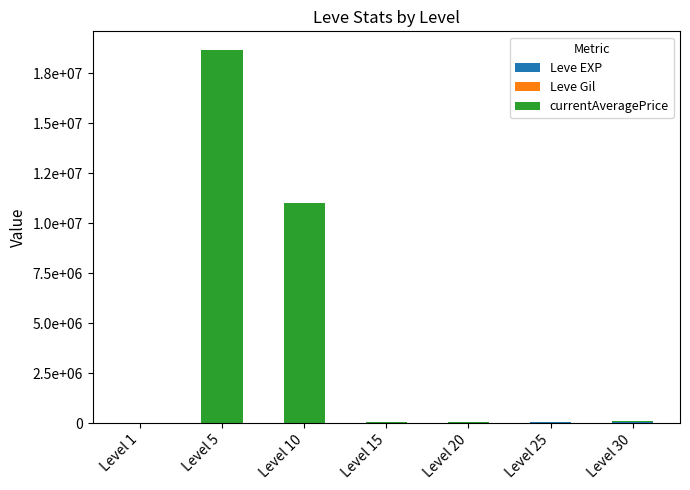

Are the bars grouped side by side (vs. stacked)?

No